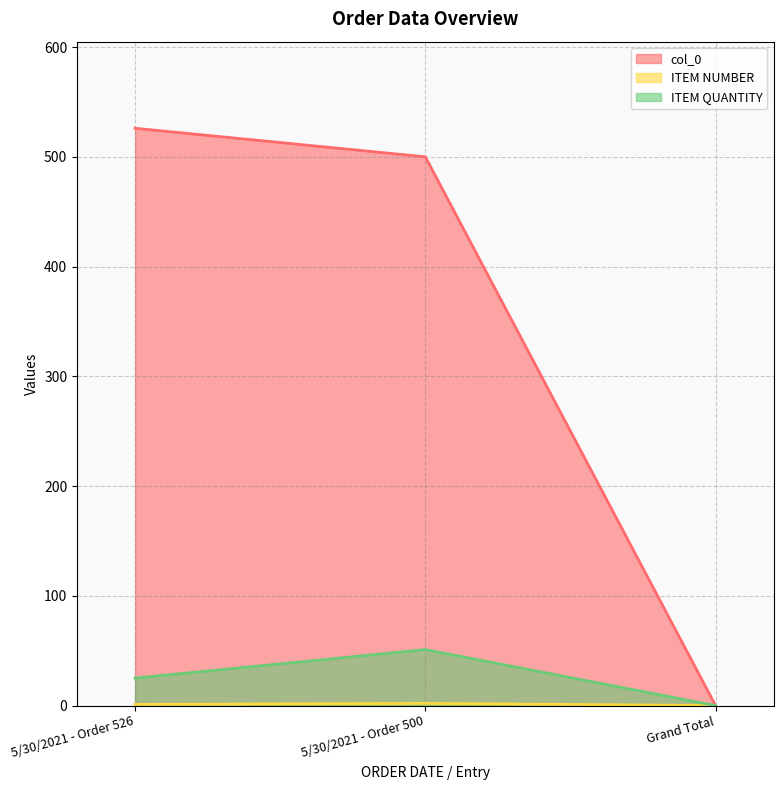

What is the label of the 2nd point from the right?

5/30/2021 - Order 500